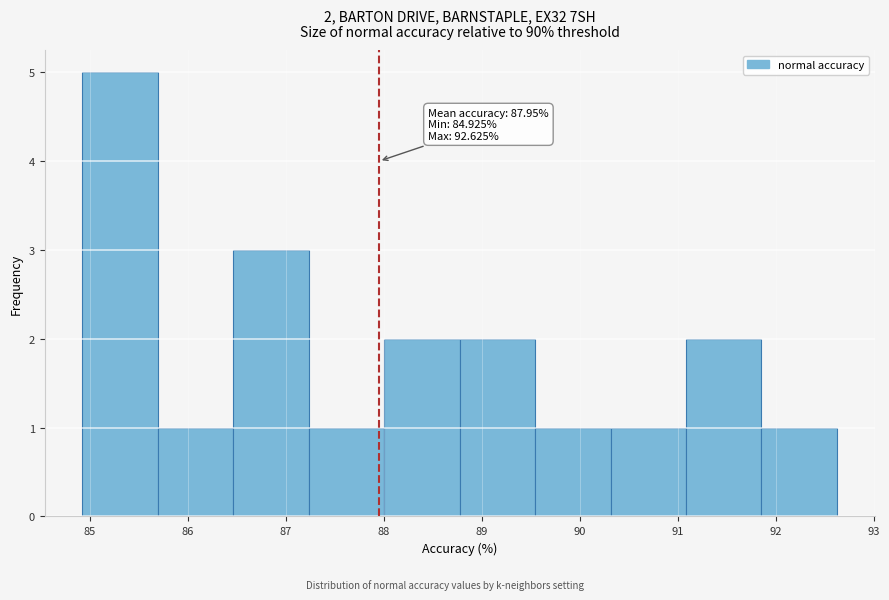

Over which range of the x-axis is the bar tallest?

84.9 to 85.7